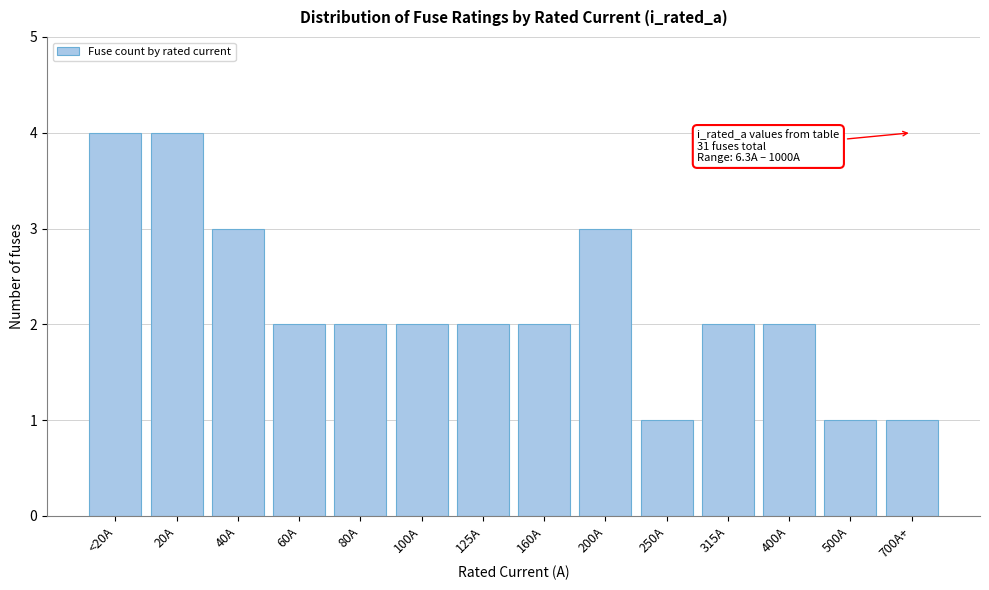

Reading left to right, extract all data points from this chart.

<20A=4	20A=4	40A=3	60A=2	80A=2	100A=2	125A=2	160A=2	200A=3	250A=1	315A=2	400A=2	500A=1	700A+=1